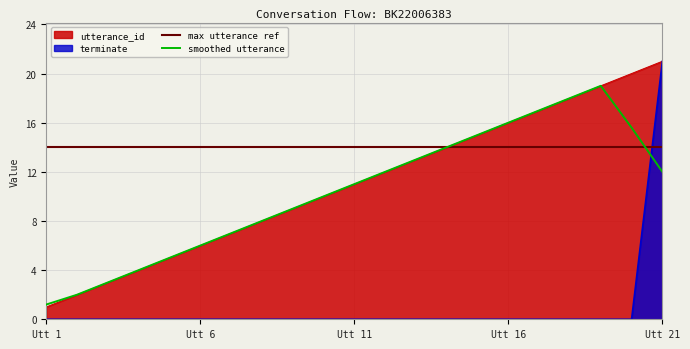

True or false: terminate has a value of 0 at 7.

True